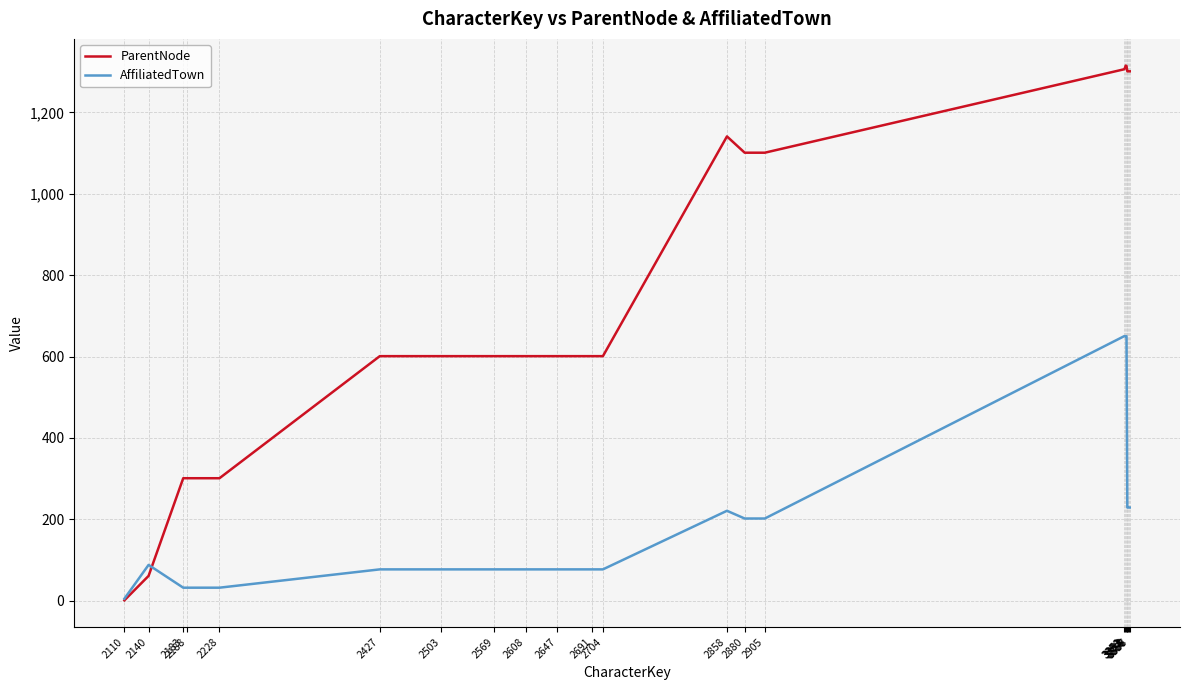

What is the highest value of the ParentNode series?

1315